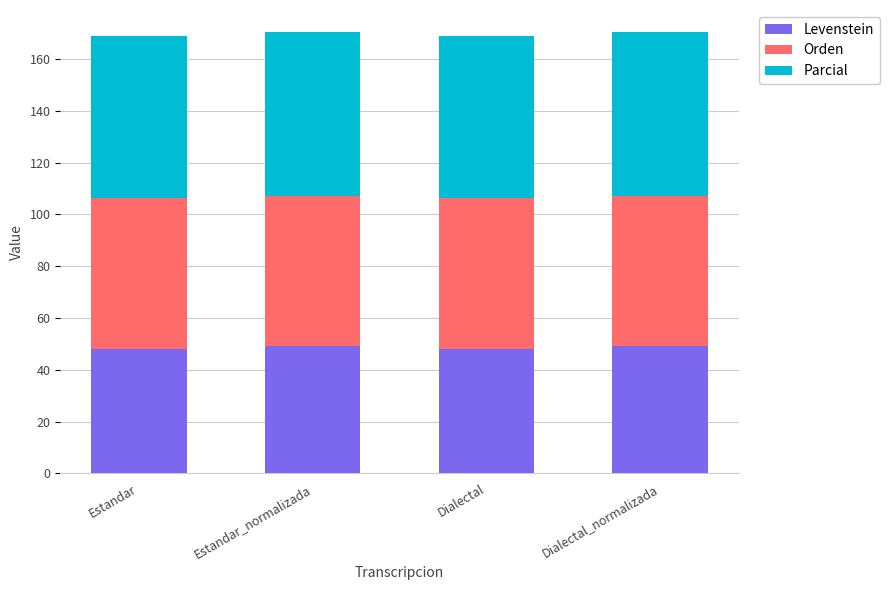

The value of Levenstein at Dialectal is 81.4. True or false?

False